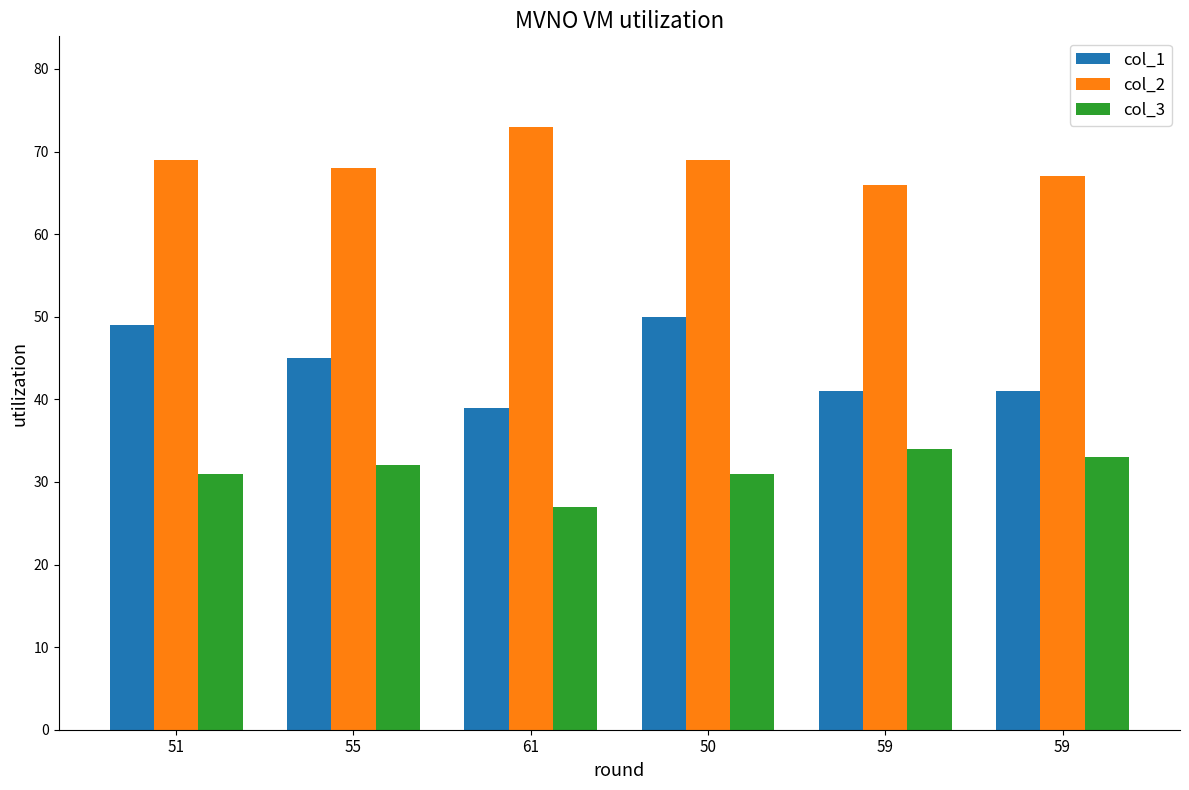

How many data points does each series have?

6